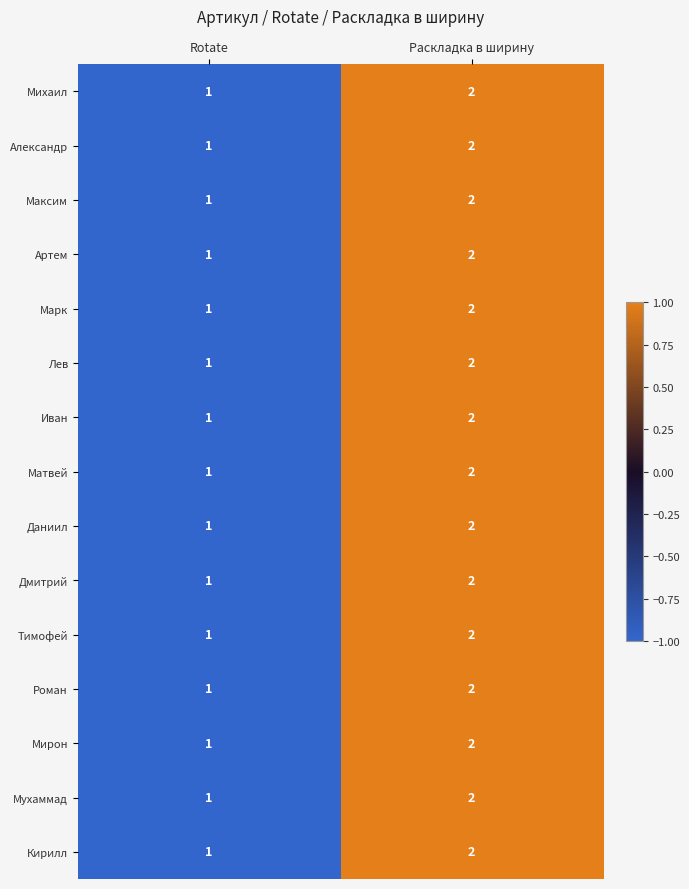

What is the total value across all series at Rotate?

15